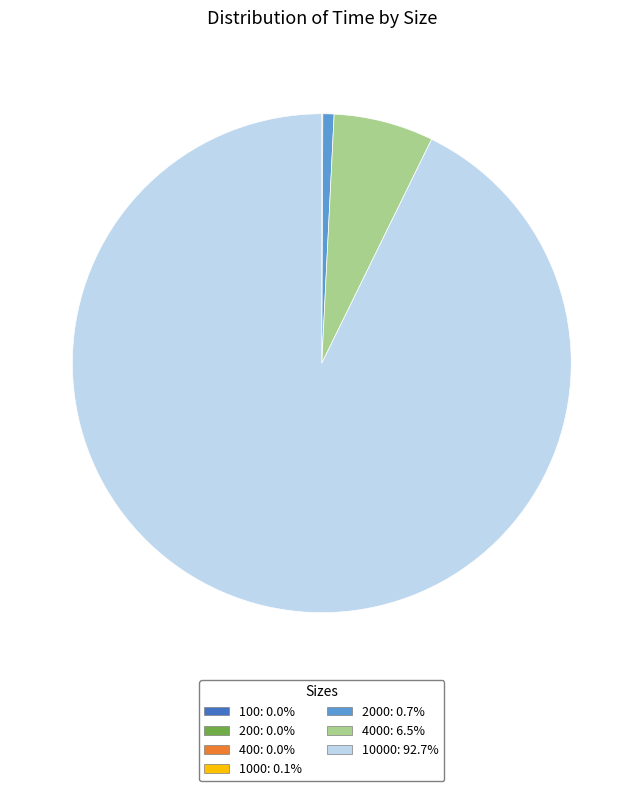

Is there a majority slice in this chart?

Yes